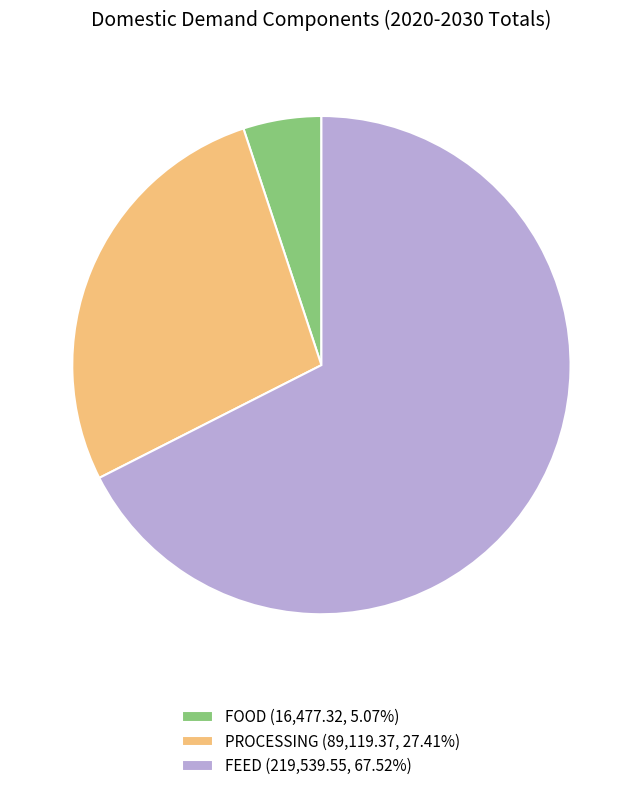

Does FOOD (16,477.32, 5.07%) account for over 50% of the chart?

No